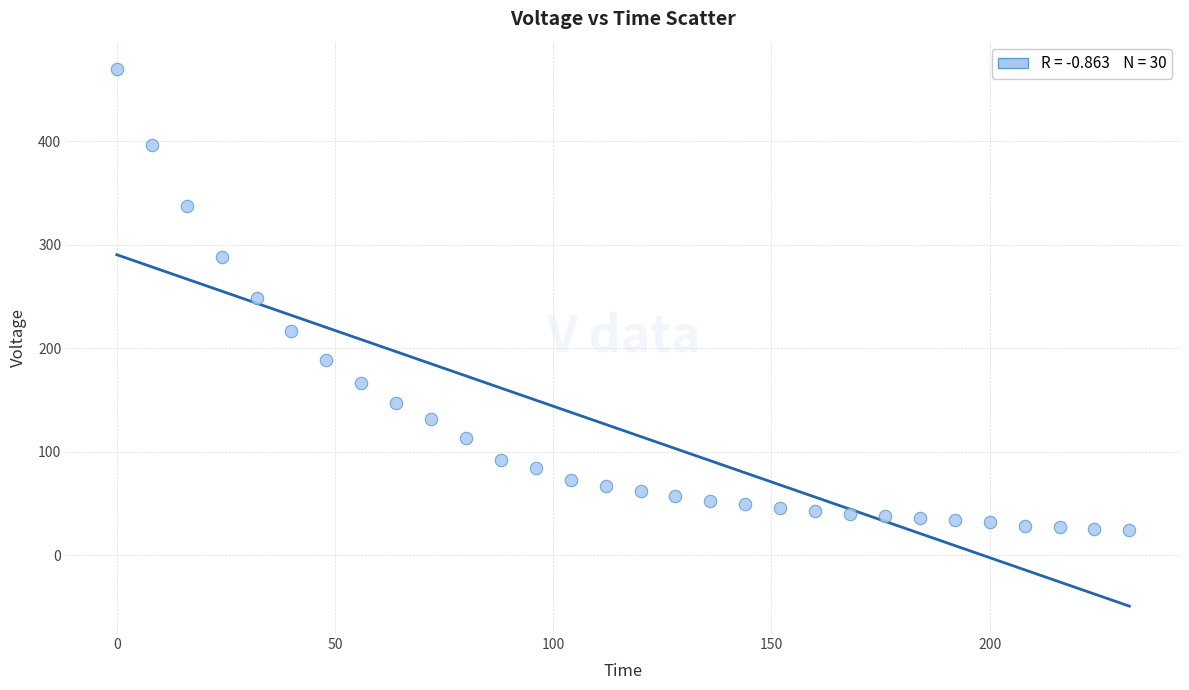

What is the range of X values (max minus min)?

232.0